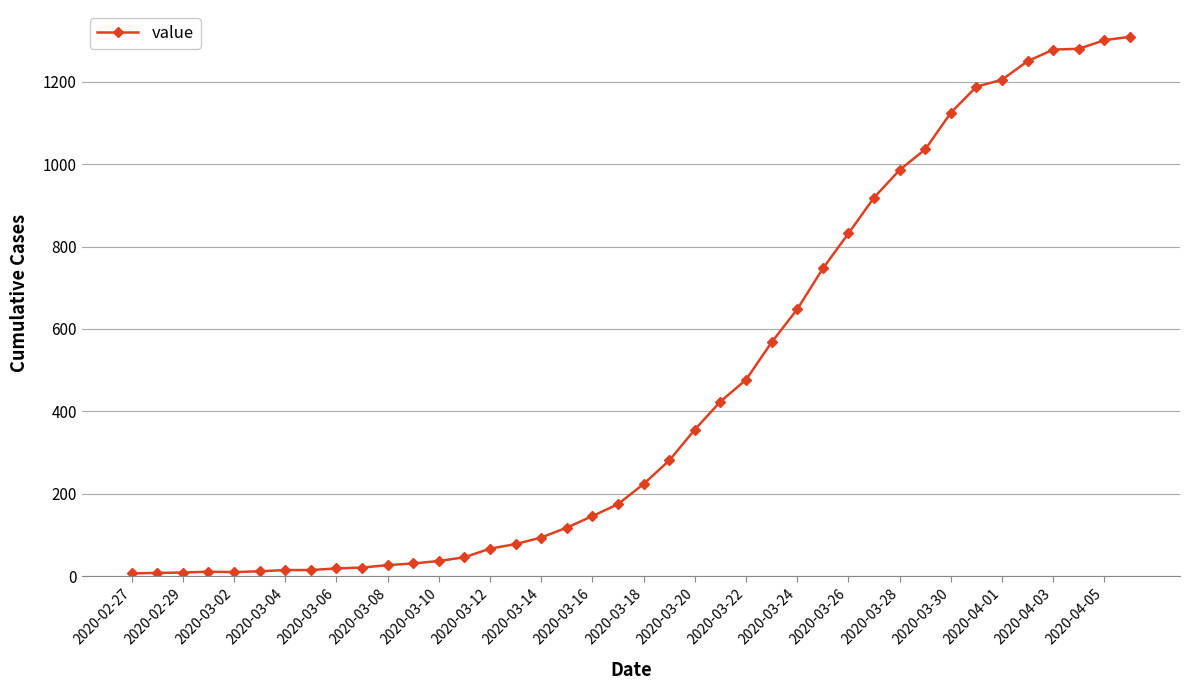

What is the maximum value shown in the chart?

1309